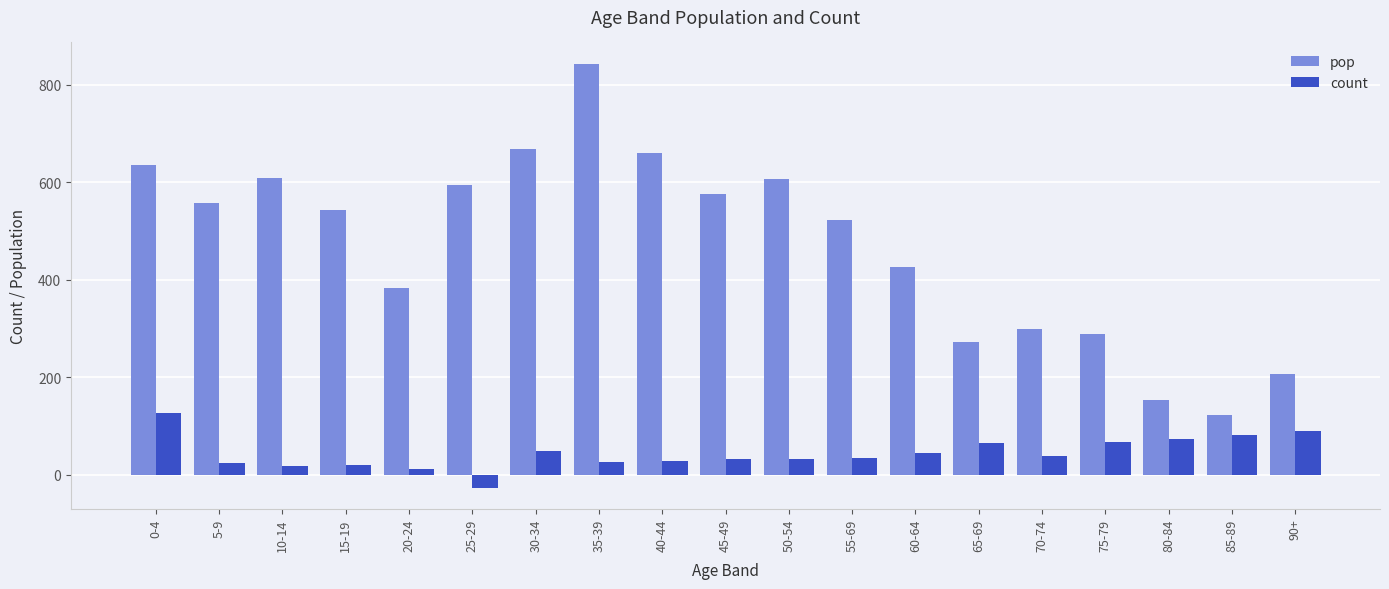

What is the average value of the pop series?

472